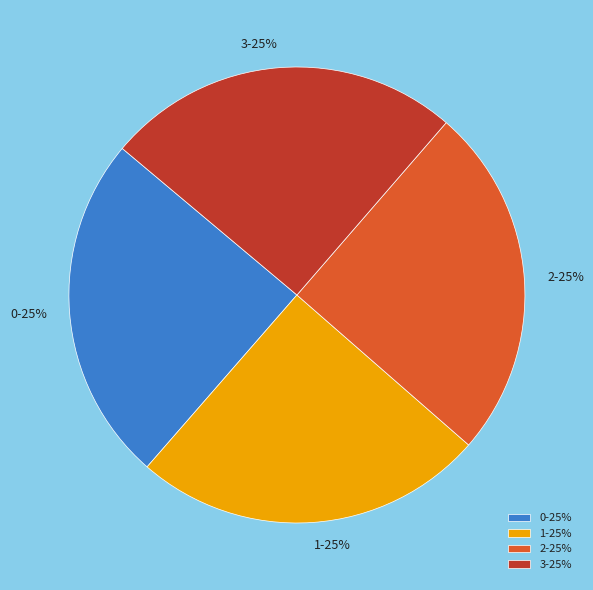

What is the ratio of the value at 1 to the value at 3?

1.0